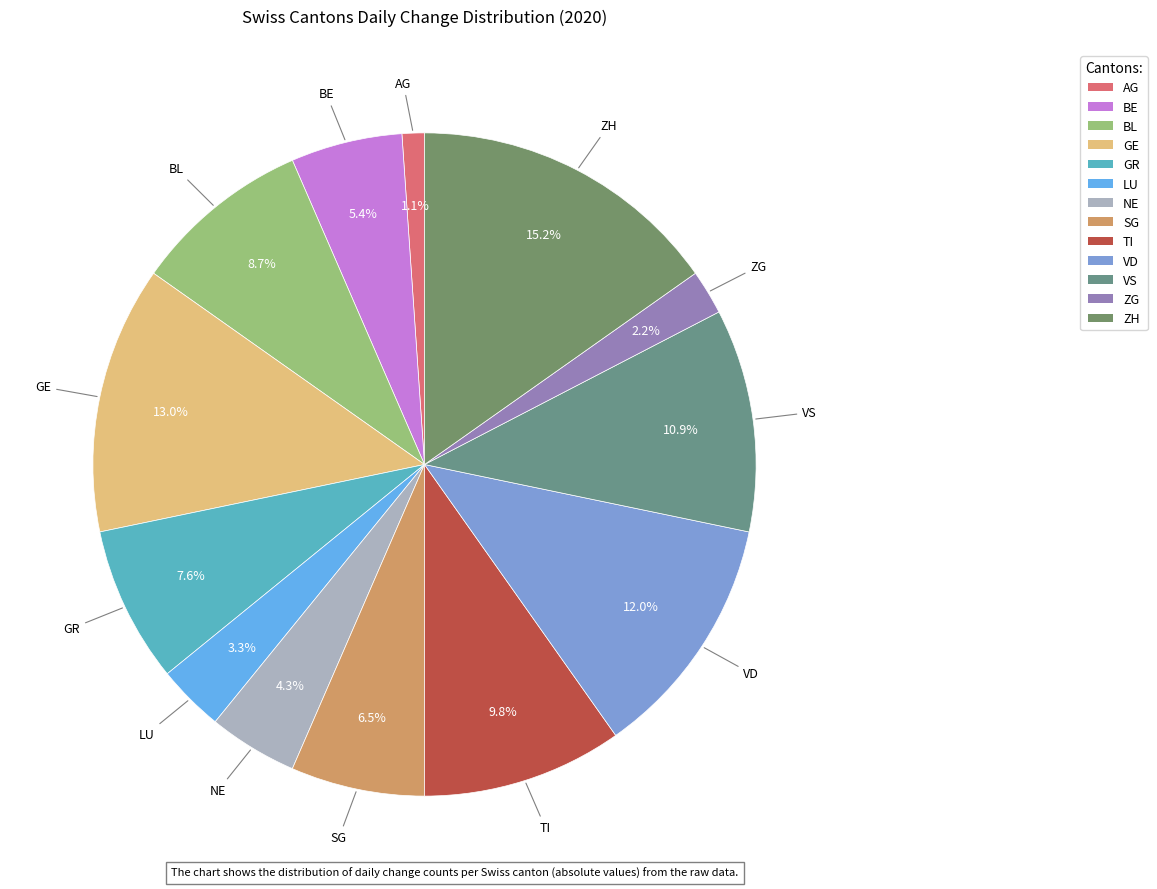

To the nearest percent, what is the average slice percentage?

8%